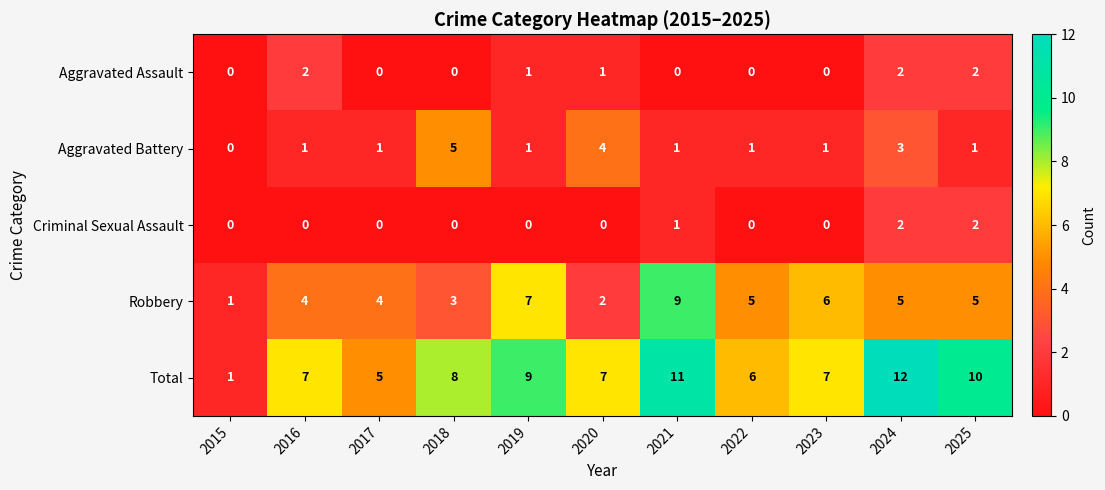

How many Criminal Sexual Assault values are between 0 and 1?

9